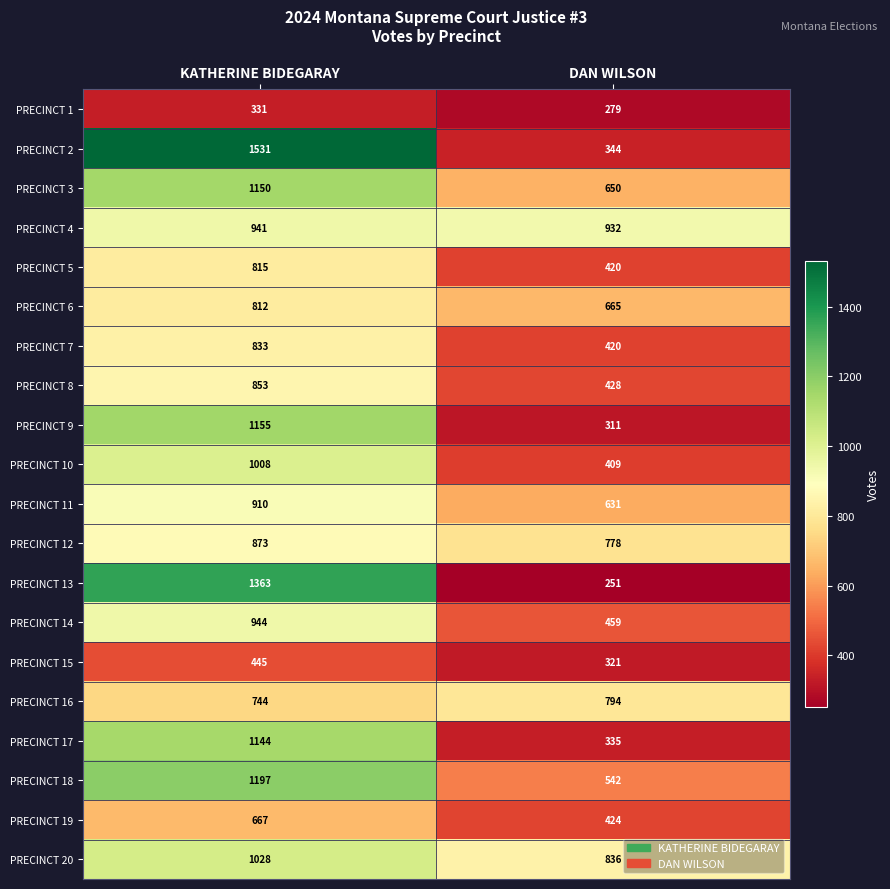

Is the value of PRECINCT 4 at KATHERINE BIDEGARAY greater than the value of PRECINCT 5 at KATHERINE BIDEGARAY?

Yes